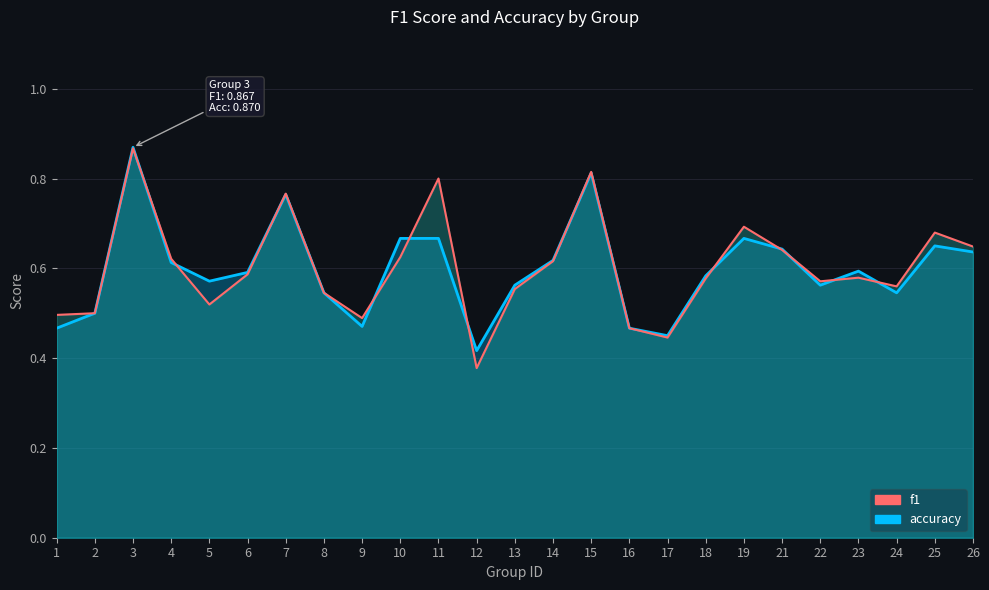

How many times do f1 and accuracy cross each other?

12